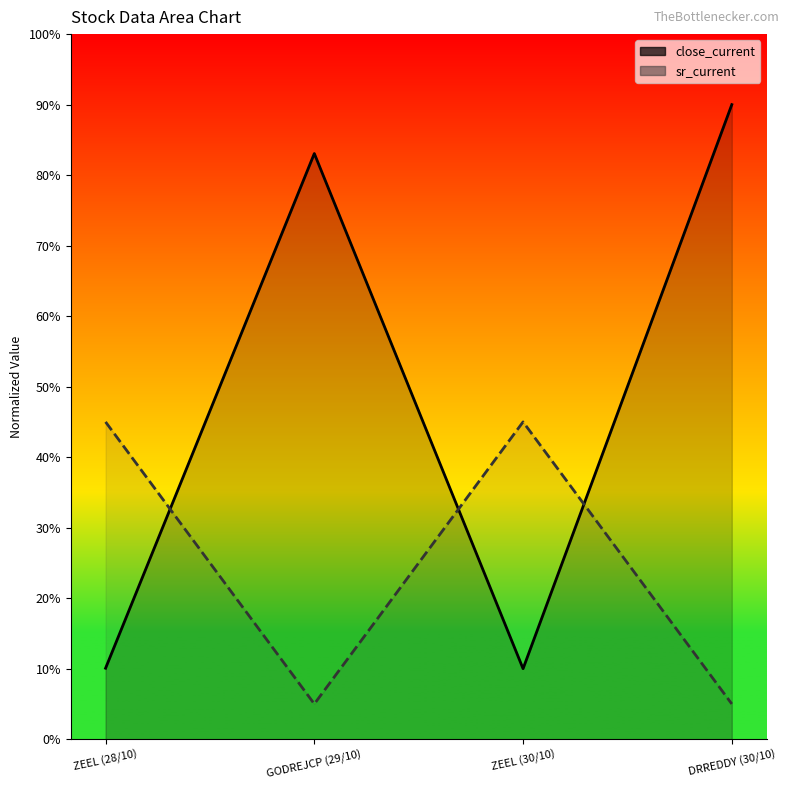

What is the maximum value for sr_current?

45.0